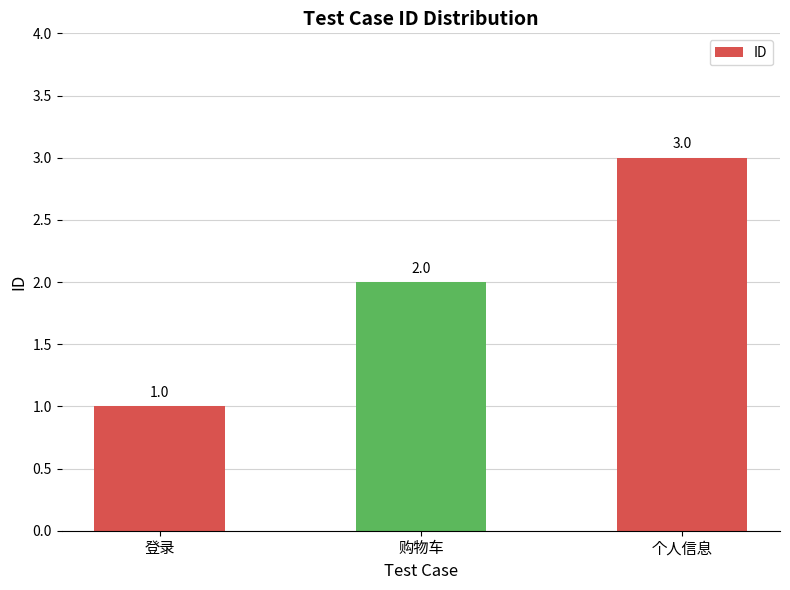

At which category does the chart reach its peak across all series?

个人信息